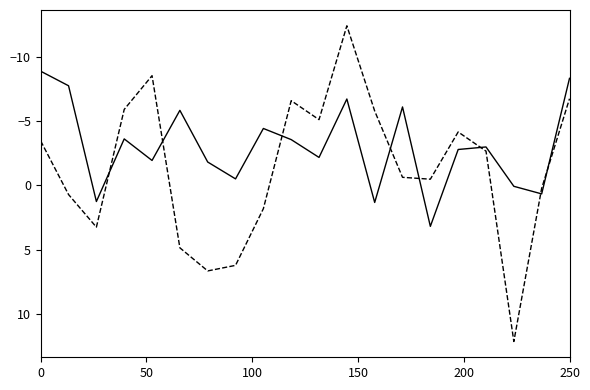

What is the maximum value shown in the chart?

12.1